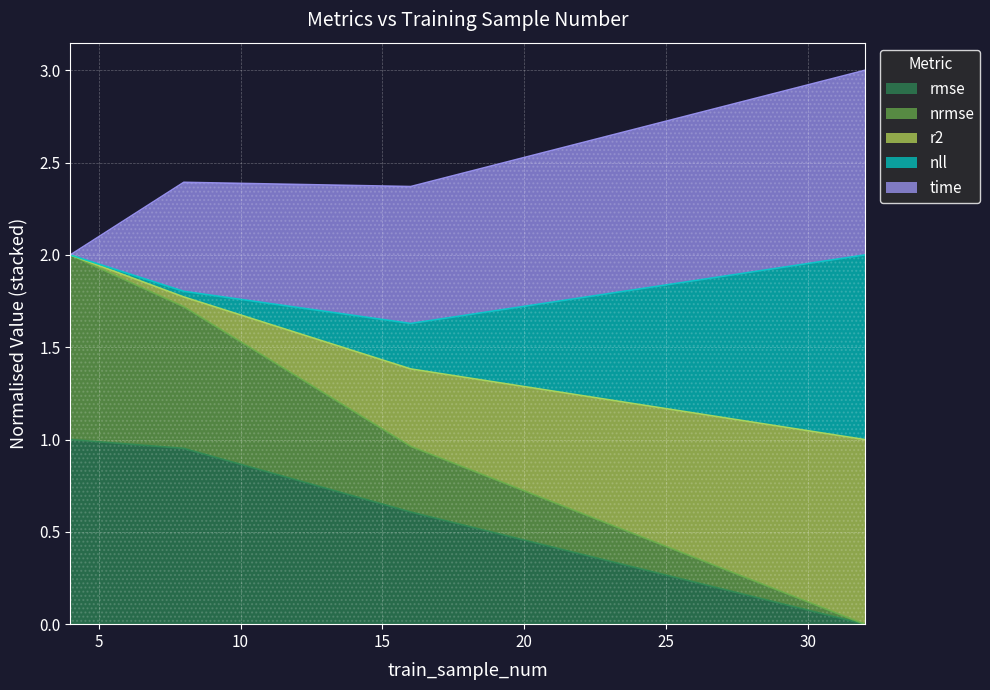

Which category has the highest value across all series?

4